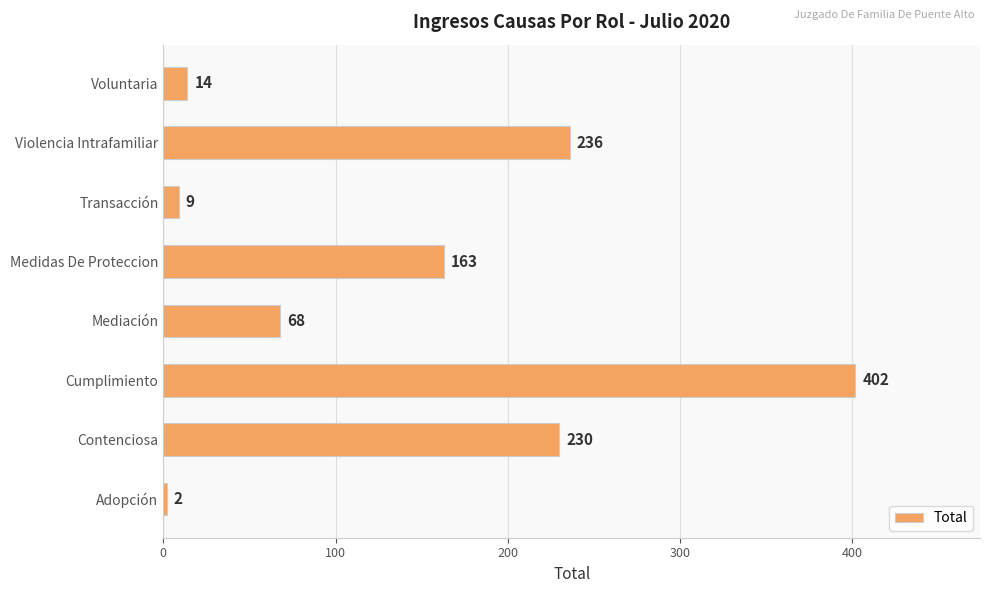

What value does the data have at Cumplimiento, to the nearest 5?

400